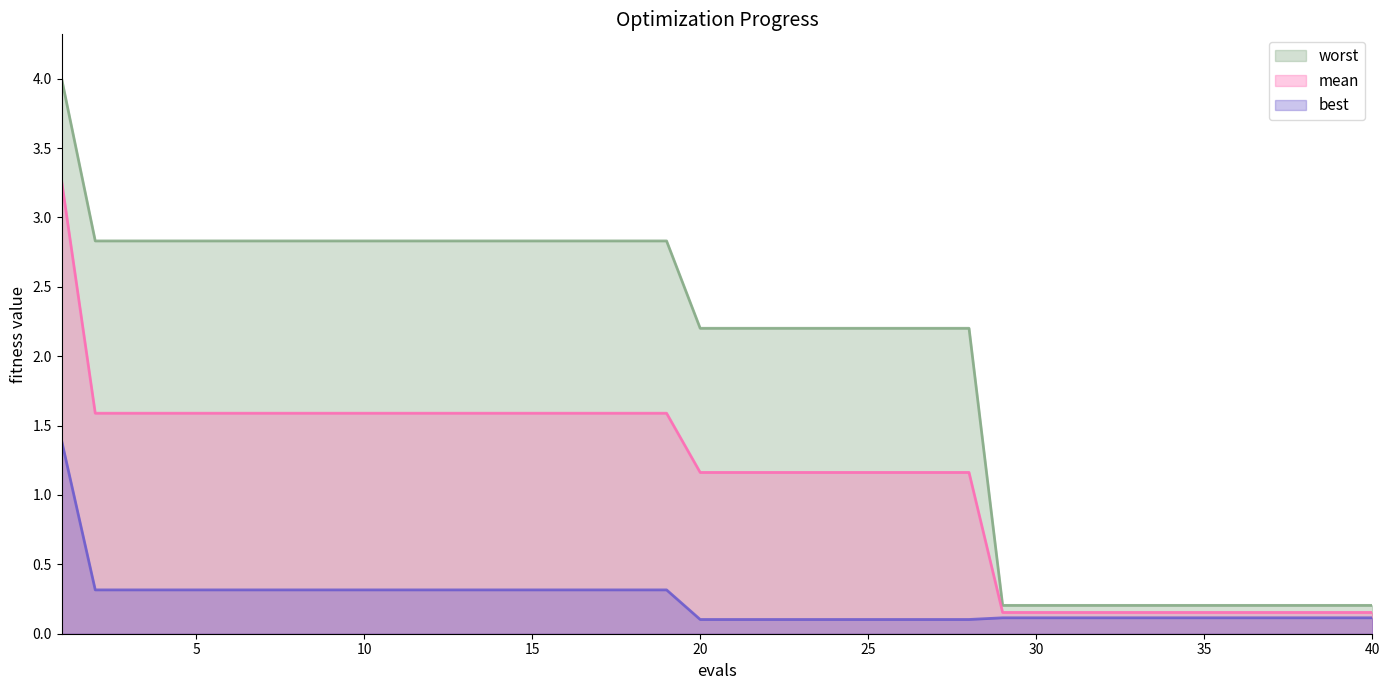

How many distinct data groups are displayed?

3